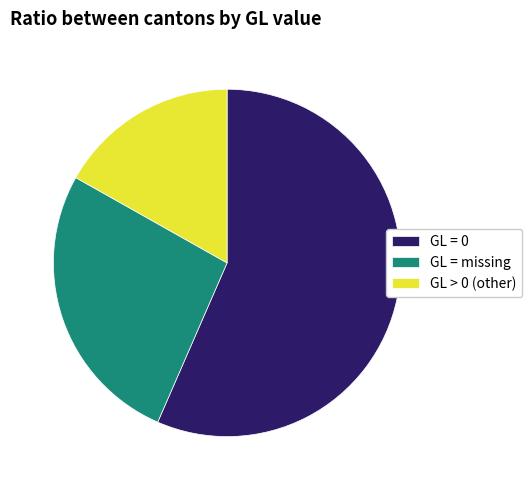

Count the number of slices in the pie.

3